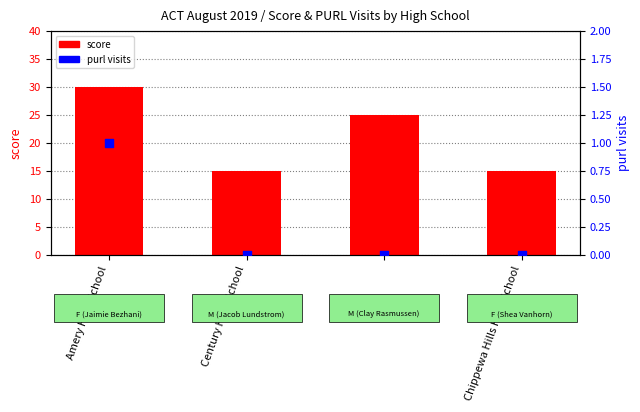

What is the total value across all series at Chippewa Hills High School?

15